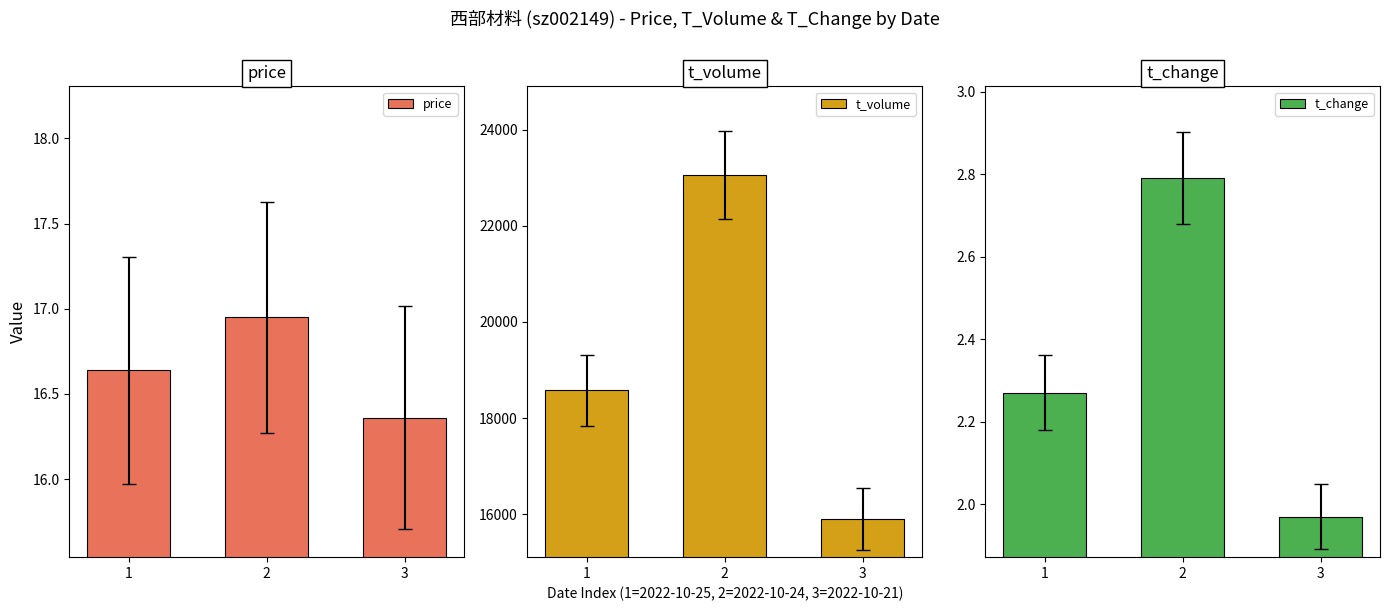

How many bars are there in total?

9